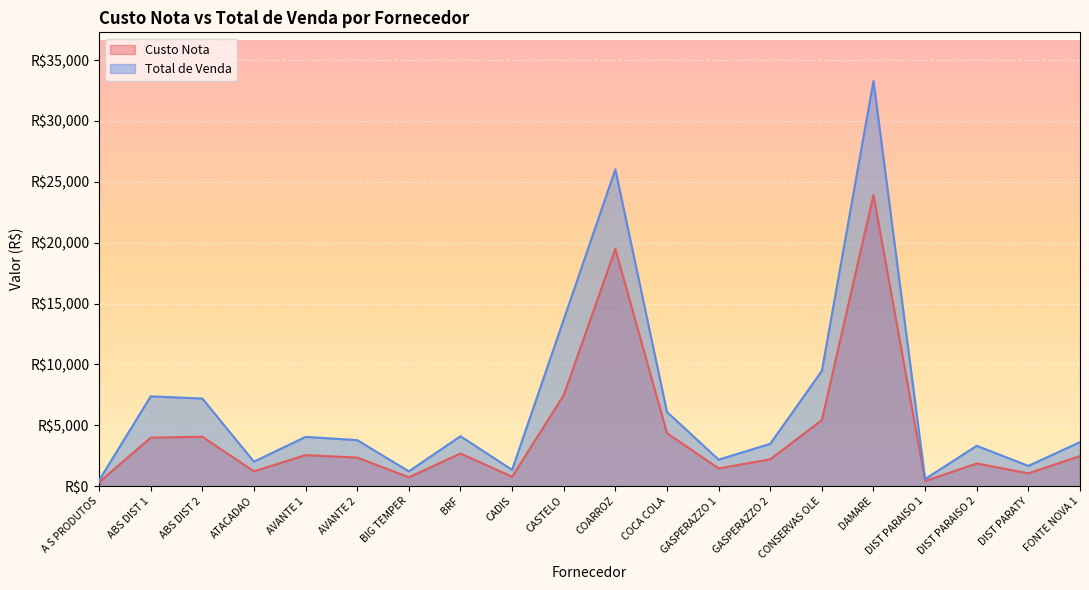

List the labels in order of Total de Venda value, largest first.

DAMARE, COARROZ, CASTELO, CONSERVAS OLE, ABS DIST 1, ABS DIST 2, COCA COLA, BRF, AVANTE 1, AVANTE 2, FONTE NOVA 1, GASPERAZZO 2, DIST PARAISO 2, GASPERAZZO 1, ATACADAO, DIST PARATY, CADIS, BIG TEMPER, DIST PARAISO 1, A S PRODUTOS